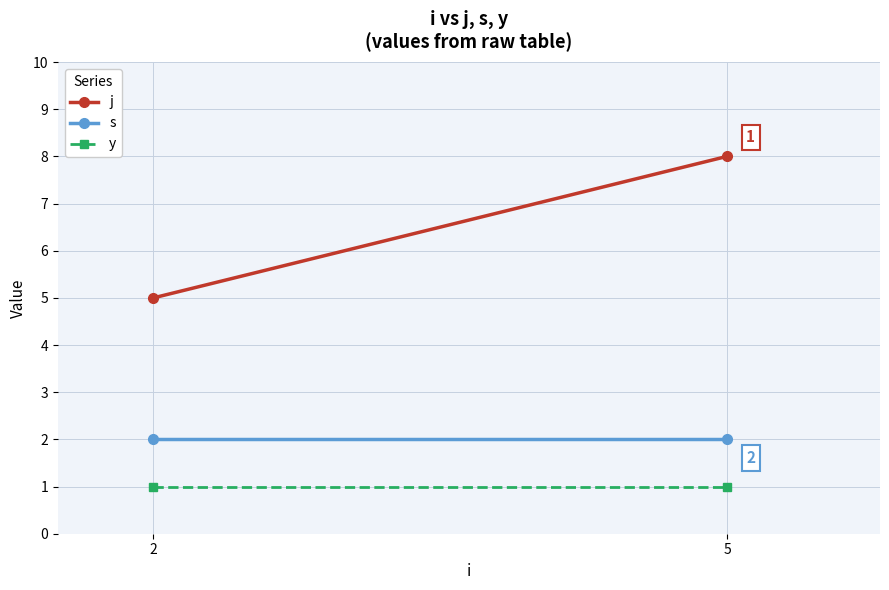

What is the approximate value of j at 5?

8